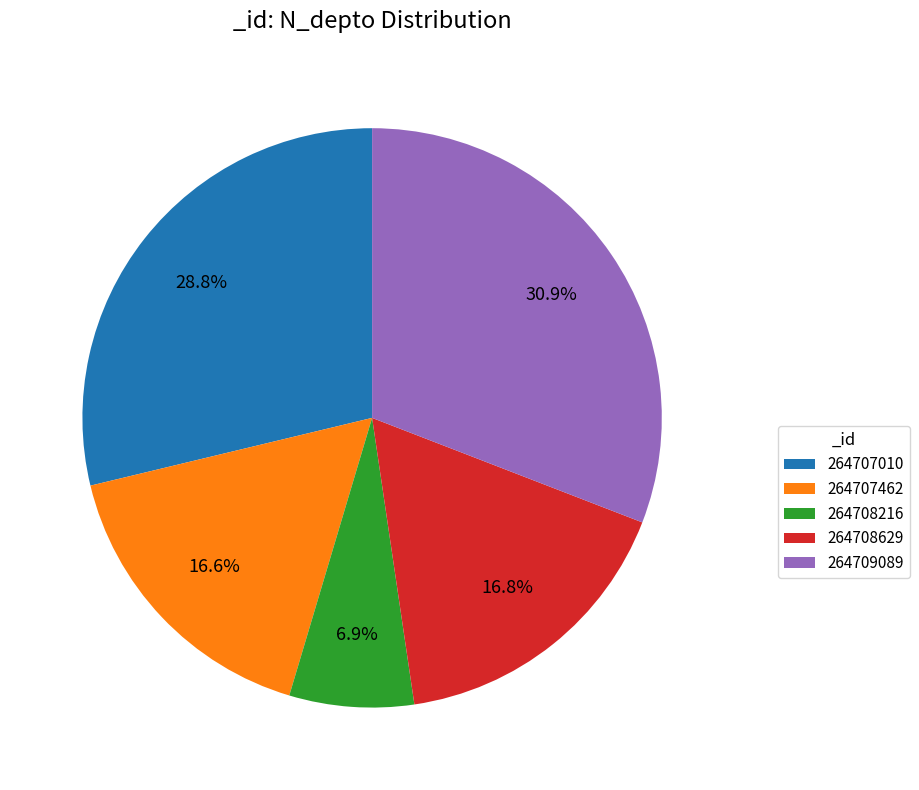

Between 264707010 and 264707462, which is larger?

264707010